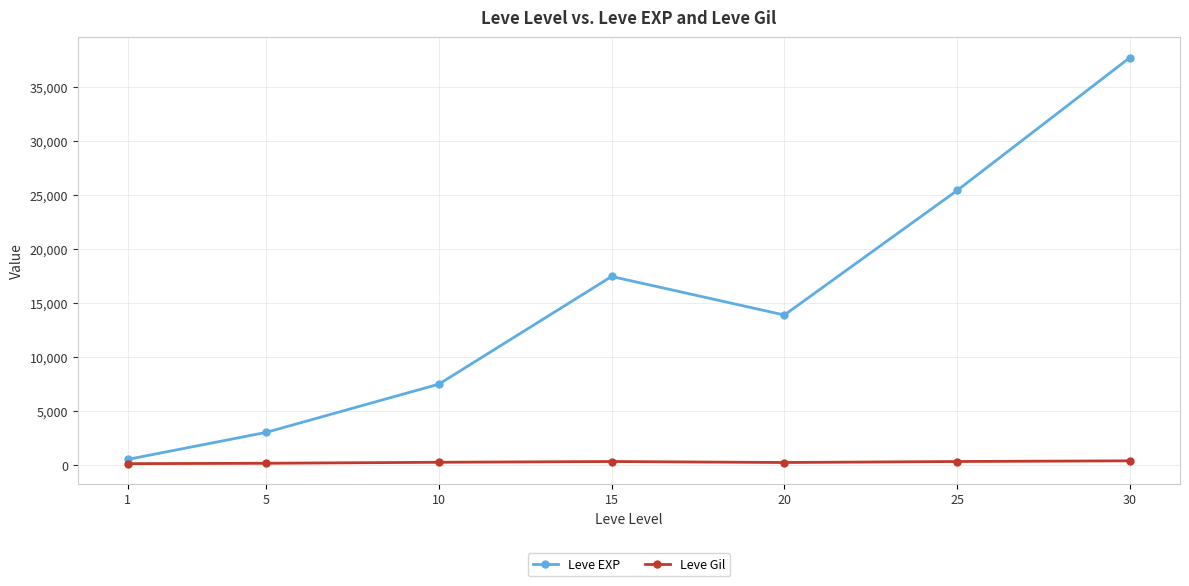

Which series has the largest range (max minus min)?

Leve EXP